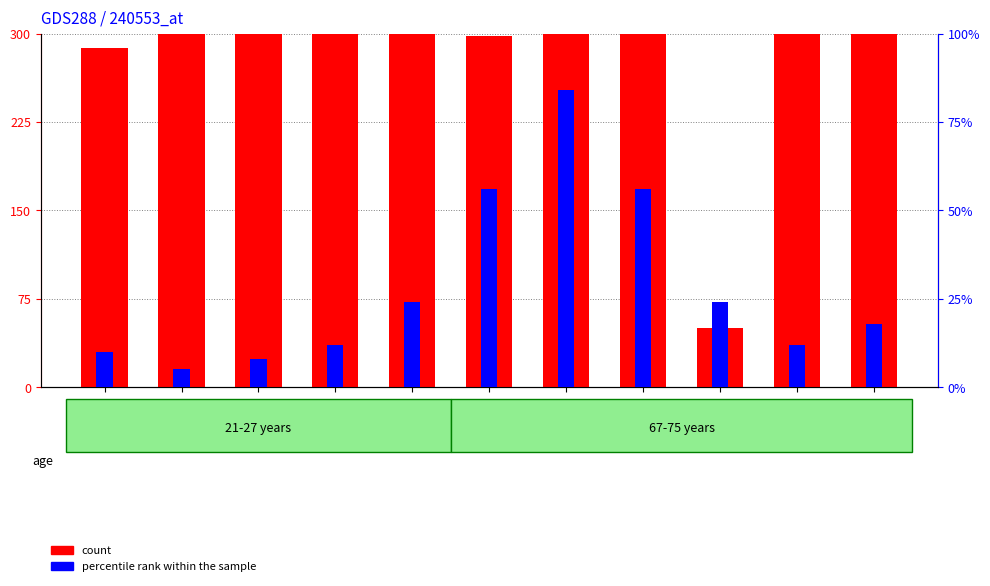

What is the spread (max minus min) of values at 298?

242.0